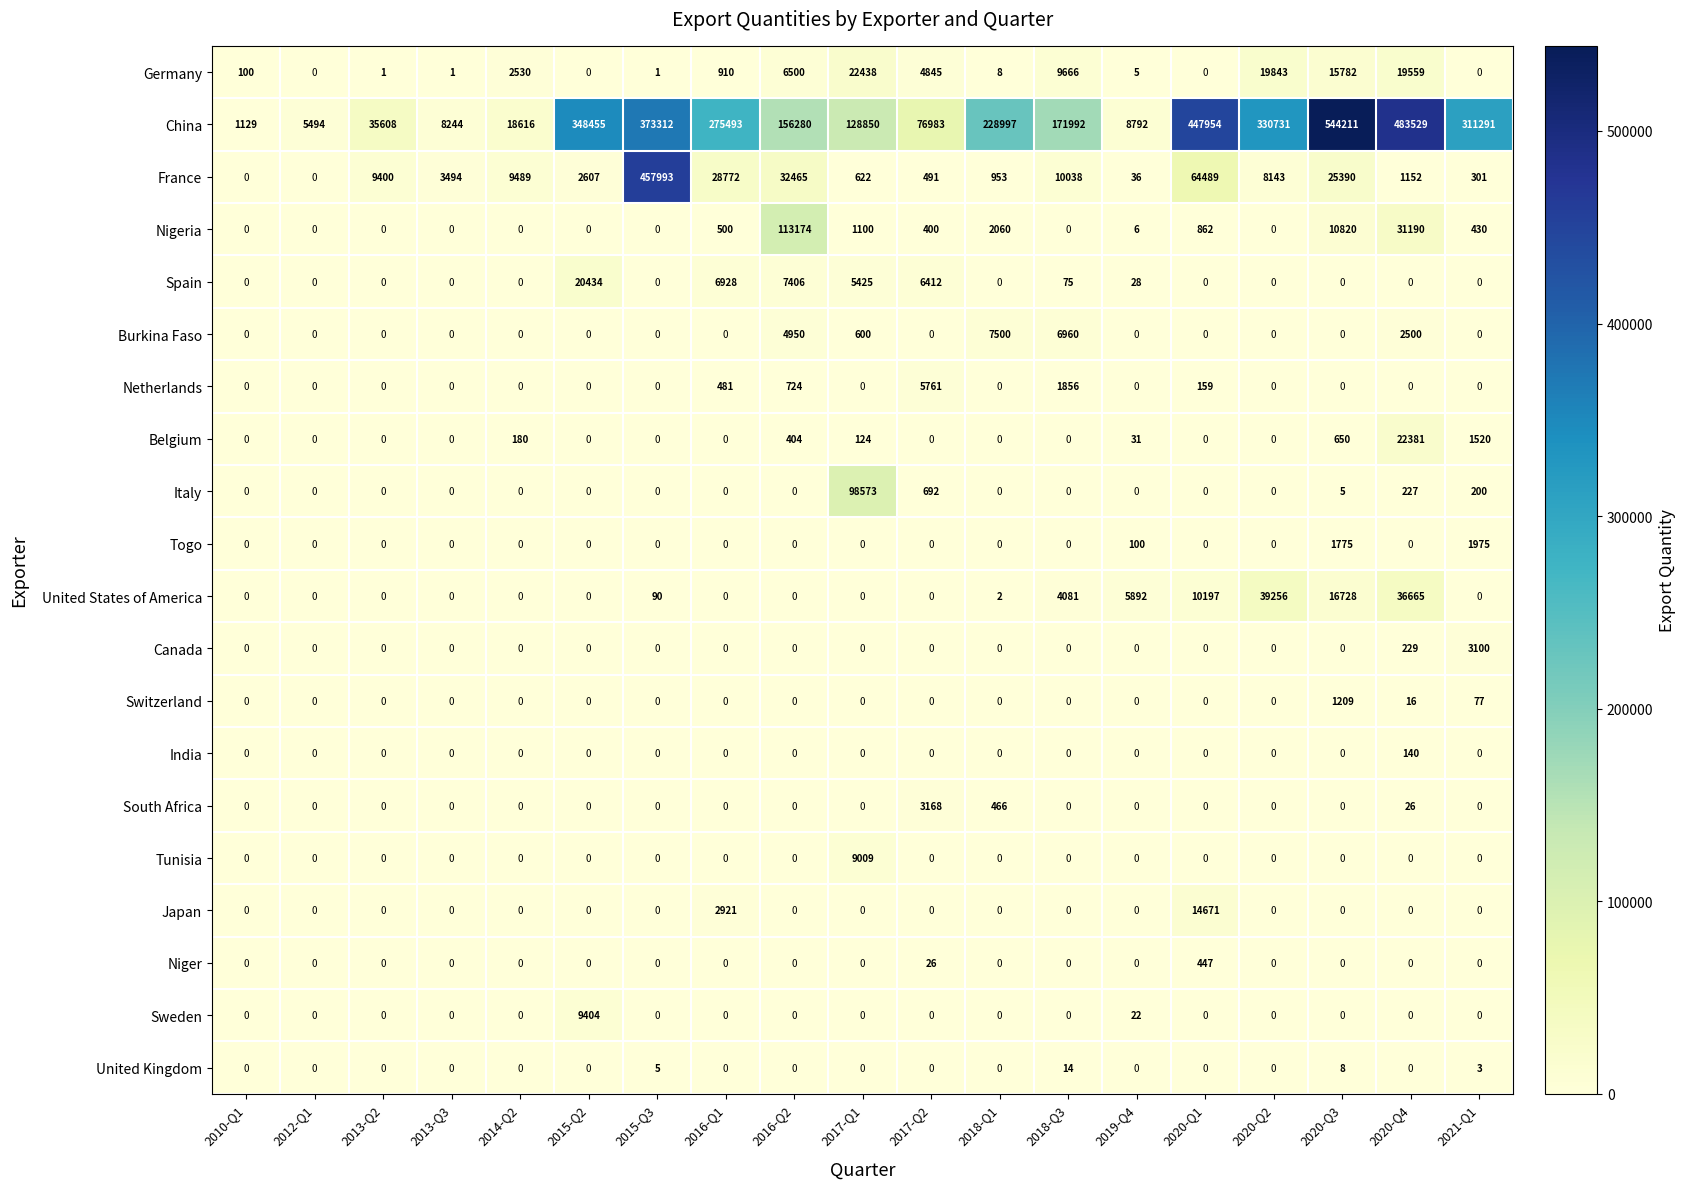

At which category does the chart reach its peak across all series?

2020-Q3